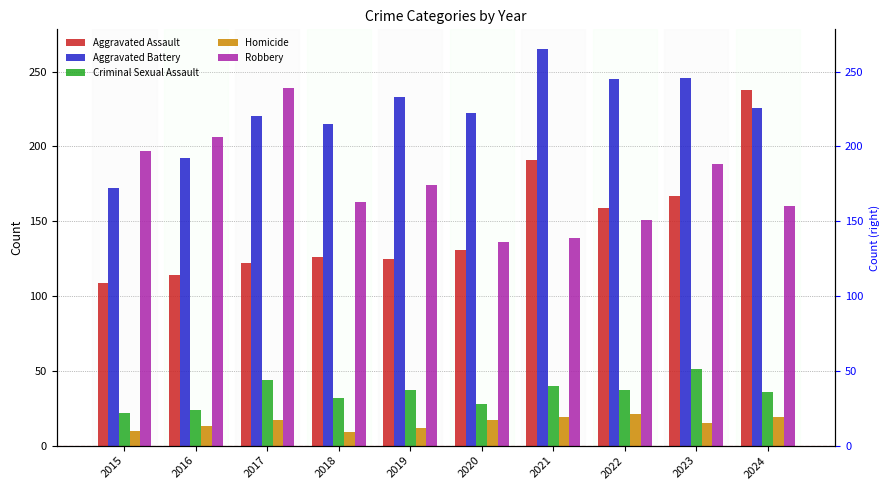

Which series has the largest total across all categories?

Aggravated Battery